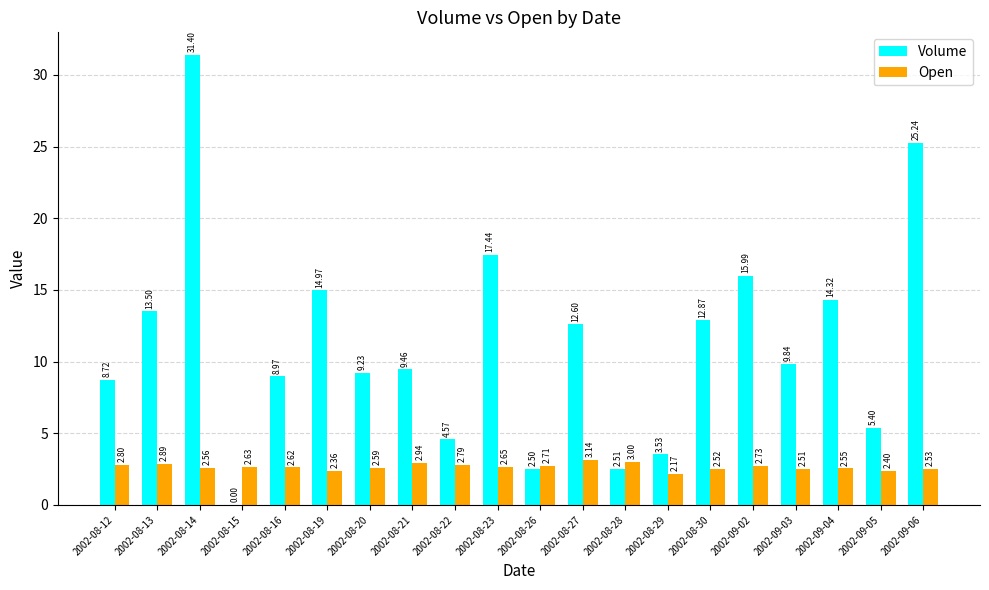

What is the sum of all Open values?

53.1